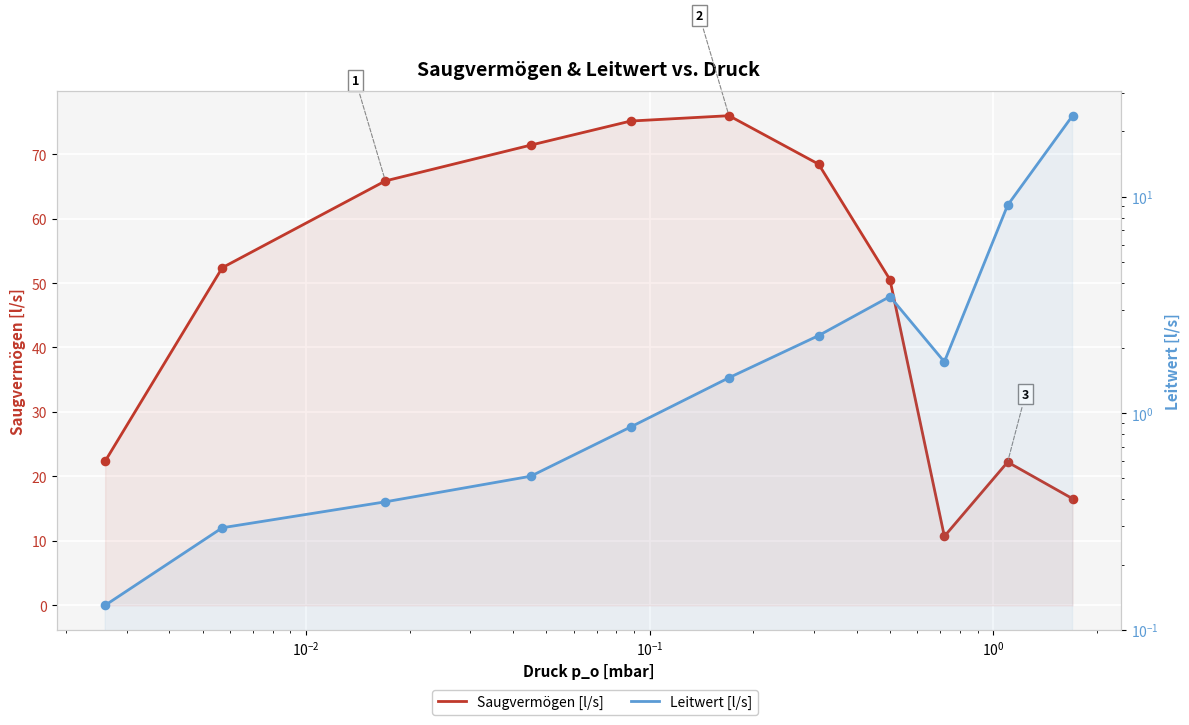

Which series has the largest total across all categories?

Saugvermögen [l/s]